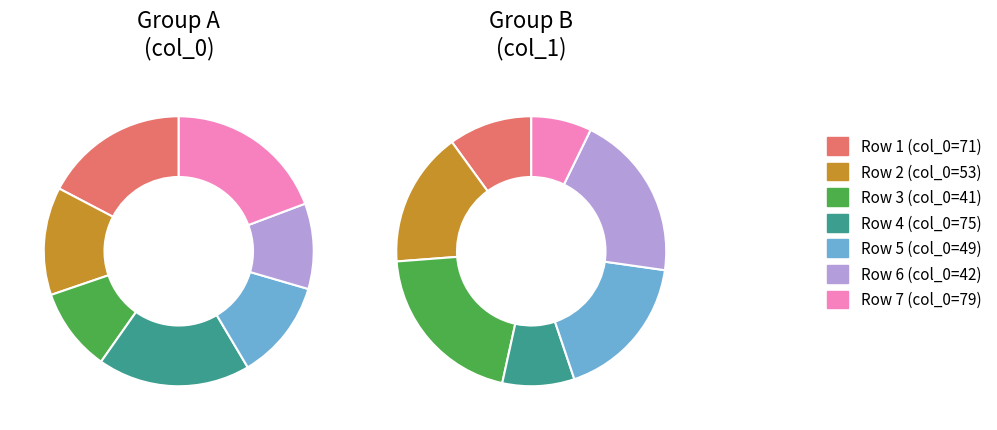

Between 75 and 49, which is larger?

75